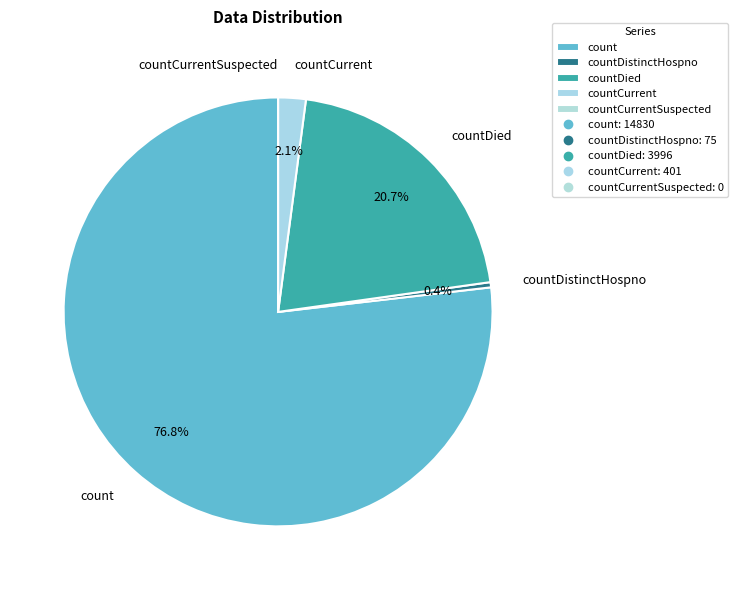

How much of the chart is everything except countDied?

79.3%